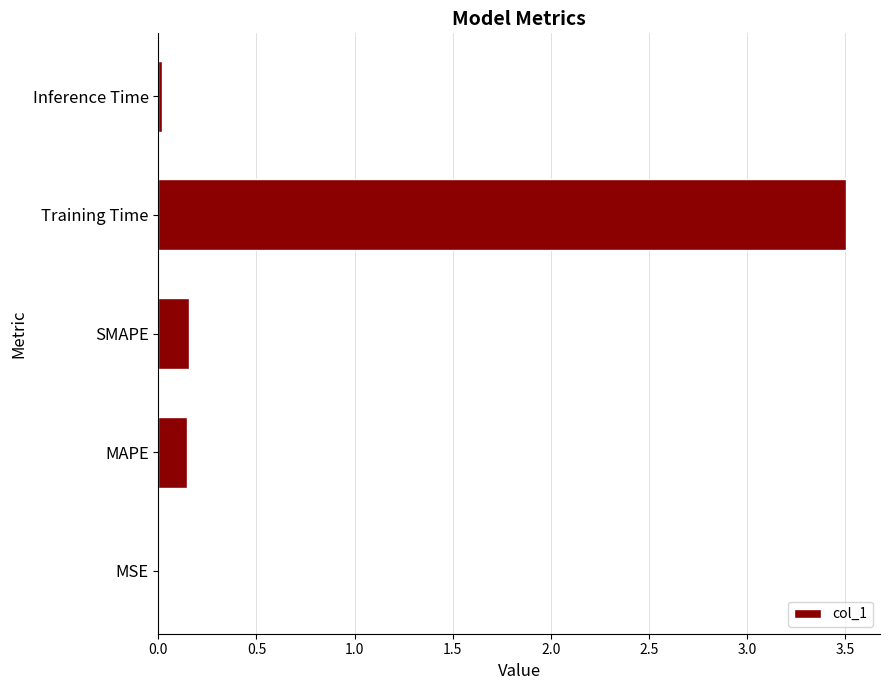

The chart shows a value of 3.5 at Training Time. True or false?

True